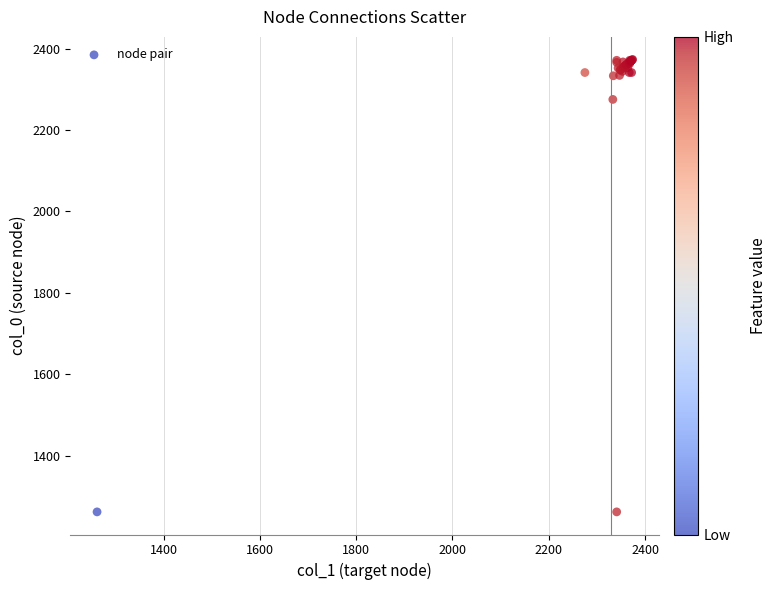

What Y value in the scatter plot is closest to 1817?

2275